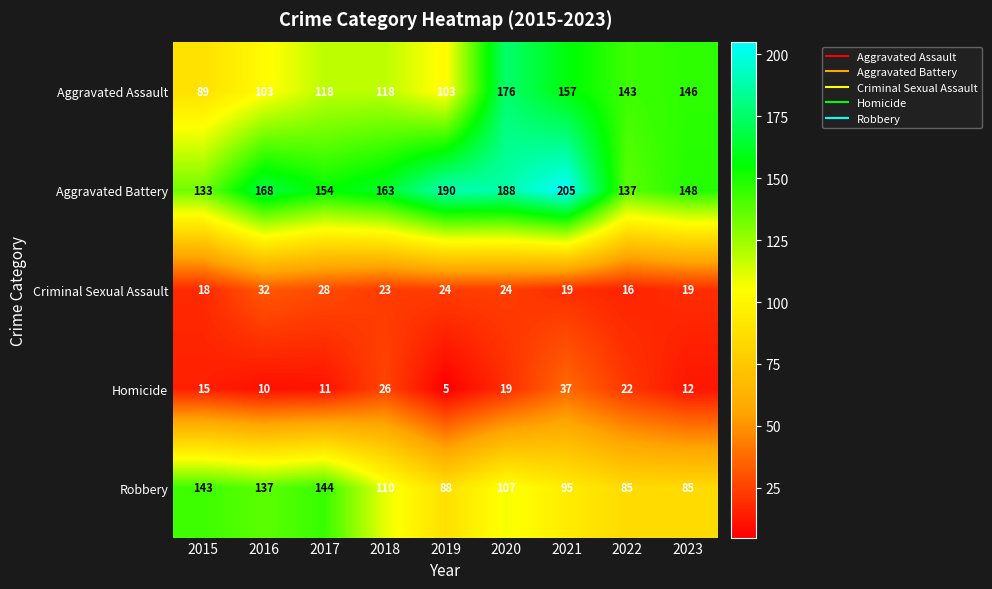

What is the average value of the Criminal Sexual Assault series?

23